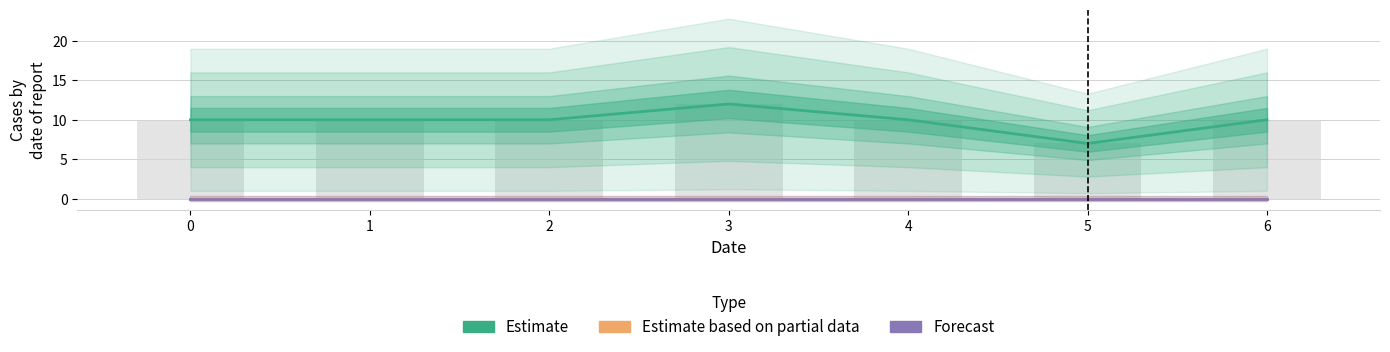

What is the lowest value of the Estimate series?

7